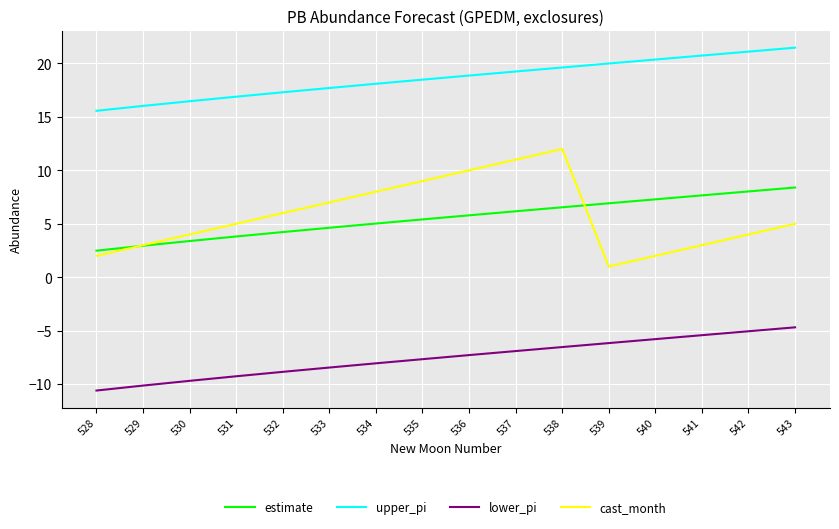

True or false: estimate and upper_pi intersect in this chart.

False